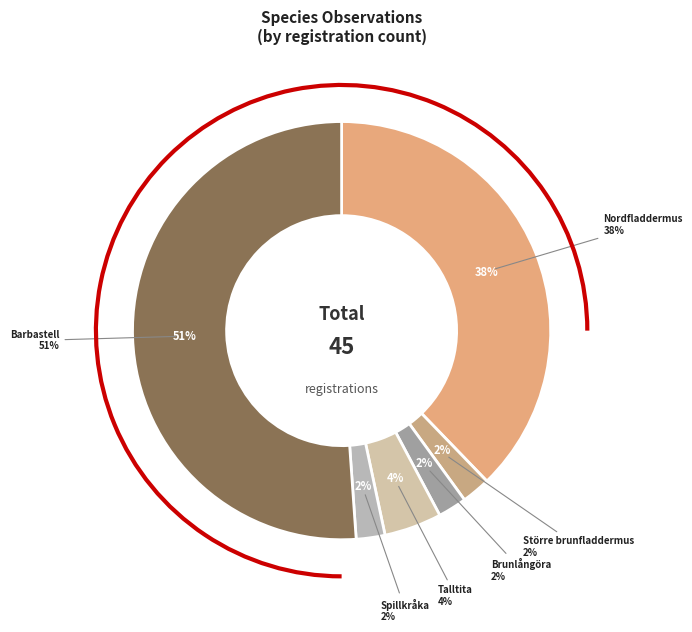

Is the sum of Större brunfladdermus and Nordfladdermus greater than half?

No